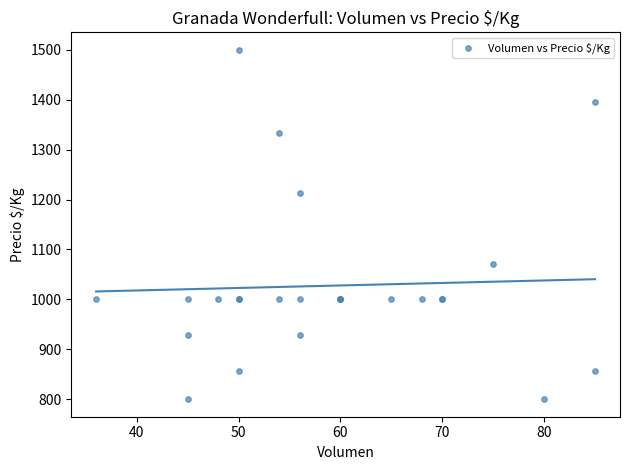

What Y value in the scatter plot is closest to 1150?

1214